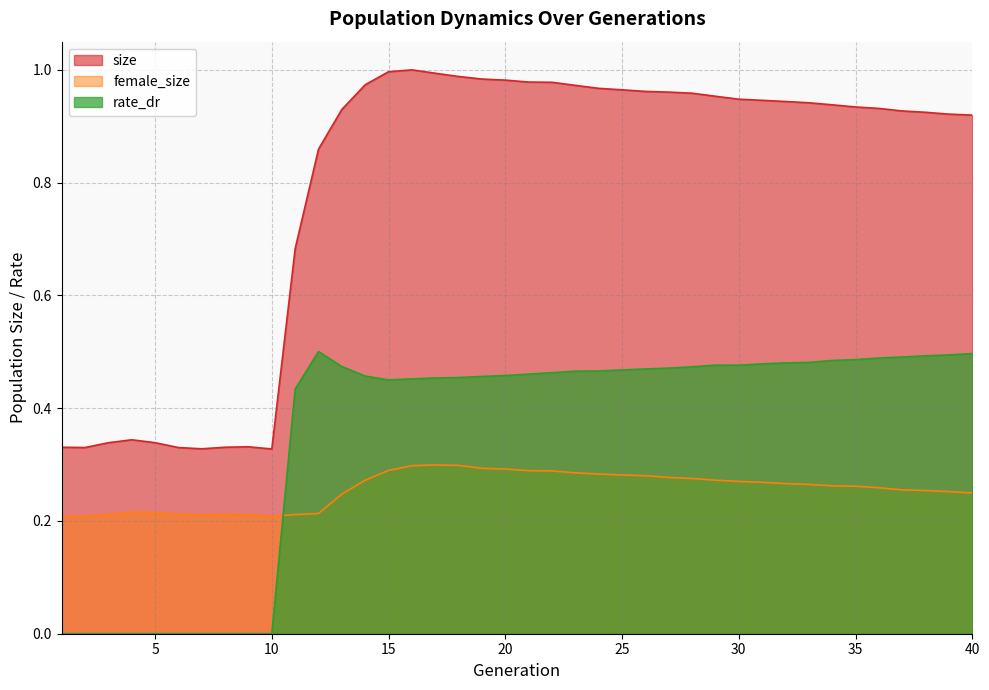

List the series in order of their peak value, highest first.

size, rate_dr, female_size